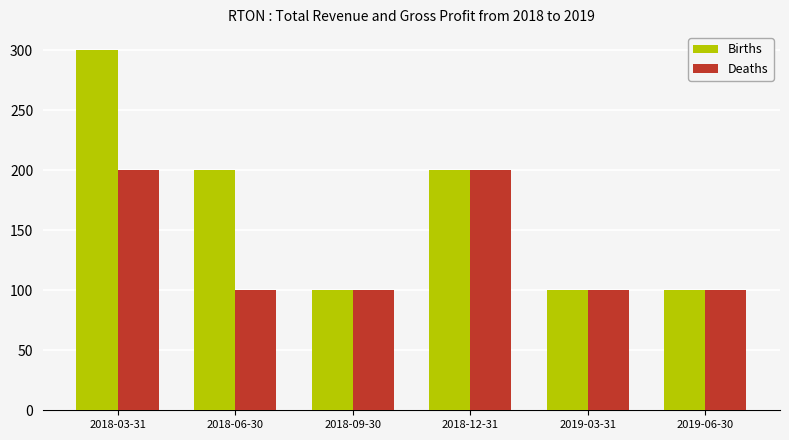

How many groups of bars are there?

6